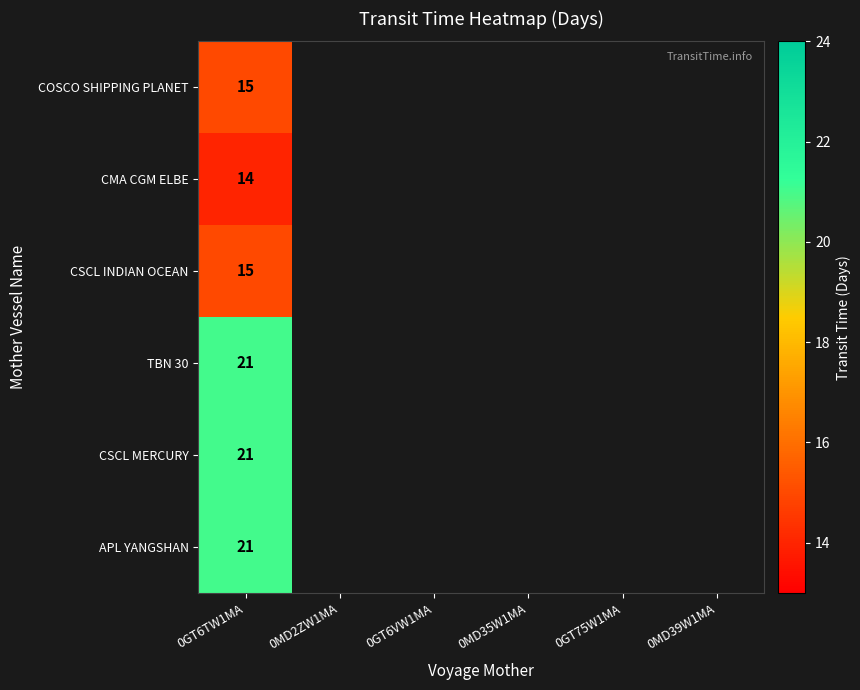

Which has a higher value, 0GT6VW1MA or 0MD35W1MA?

0MD35W1MA